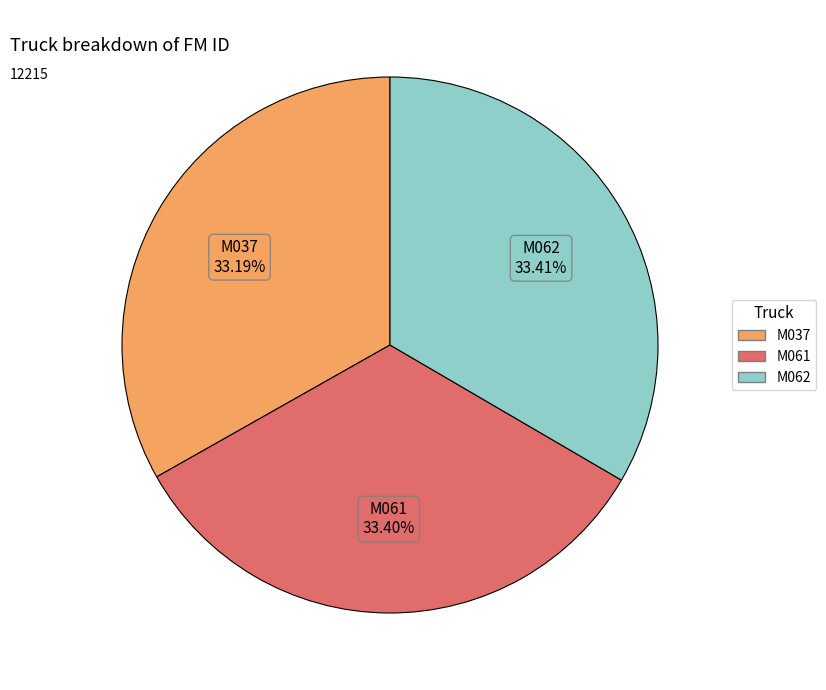

Does M037 represent more than half of the total?

No